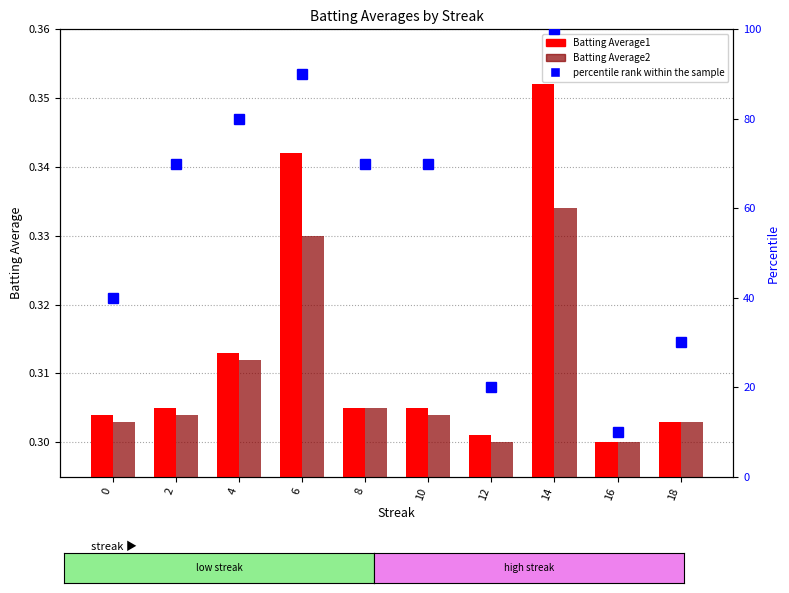

What is the difference between the percentile rank within the sample values at 6 and 14?

10.0